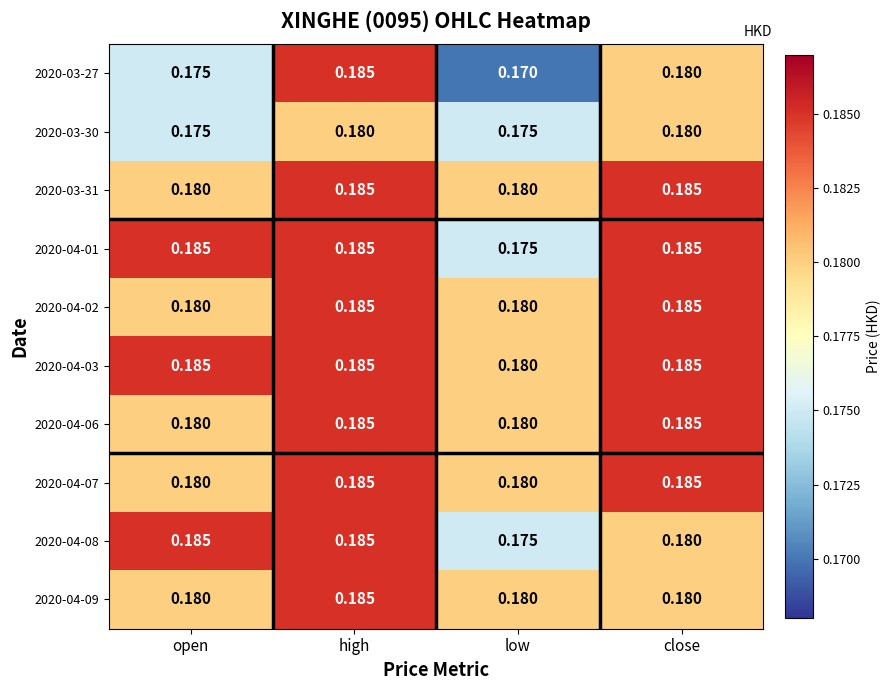

Which category has the lowest value across all series?

low